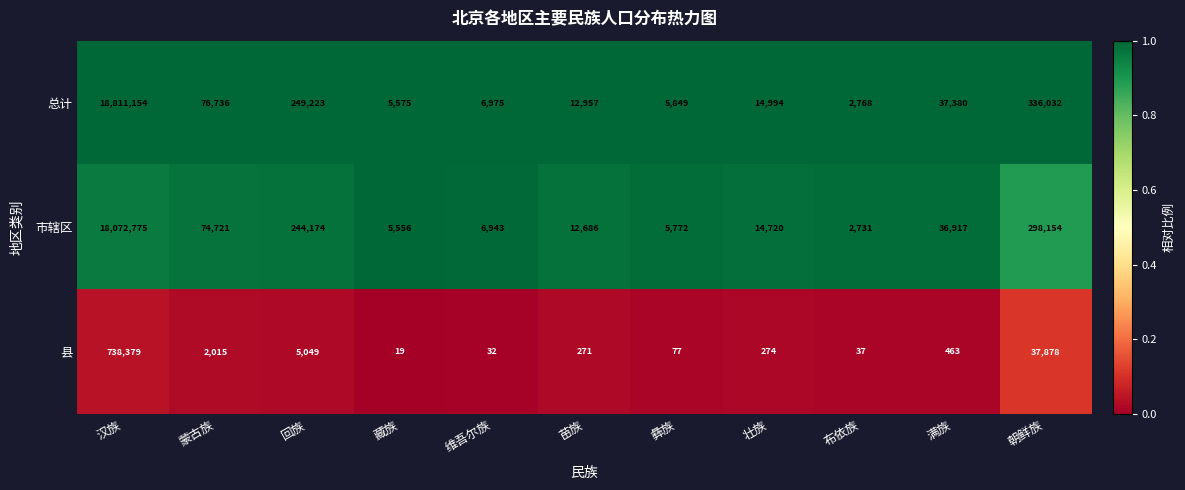

The 总计 series shows 3998 at 彝族. True or false?

False